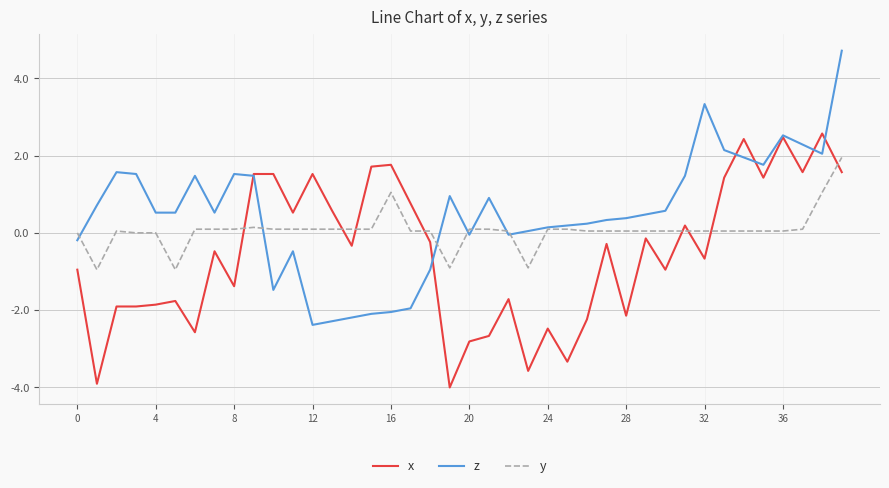

How many times do x and y cross each other?

8